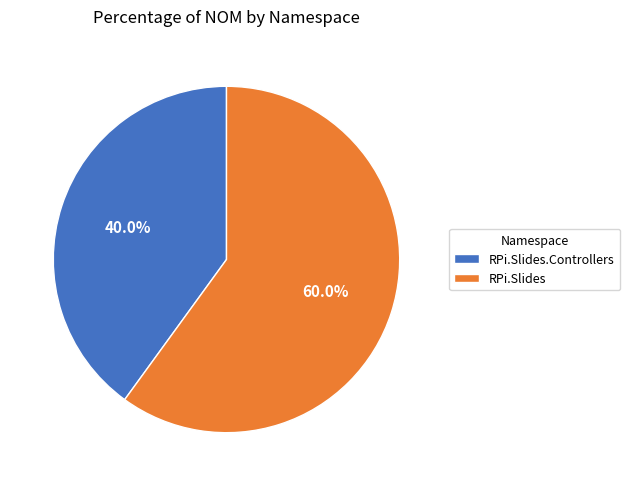

To the nearest percent, what percentage of the pie is RPi.Slides.Controllers?

40%